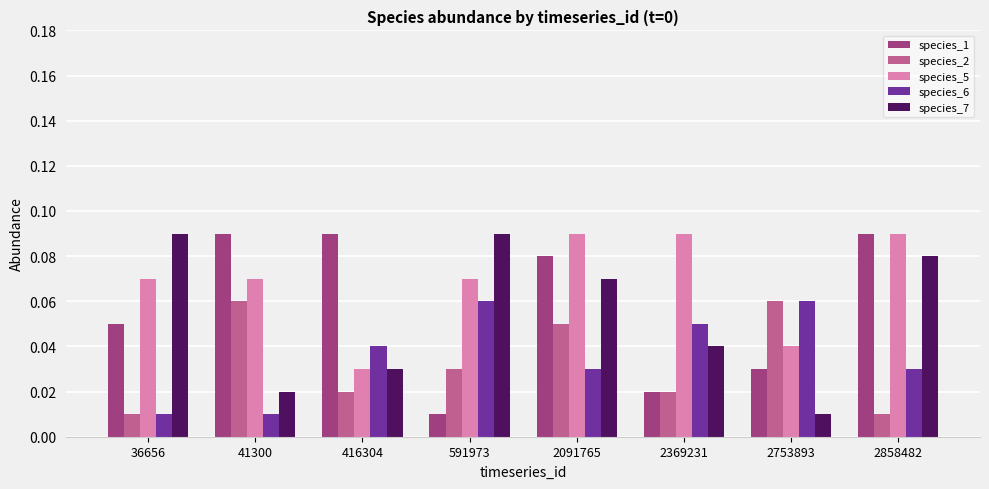

What is the sum of all species_2 values?

0.3